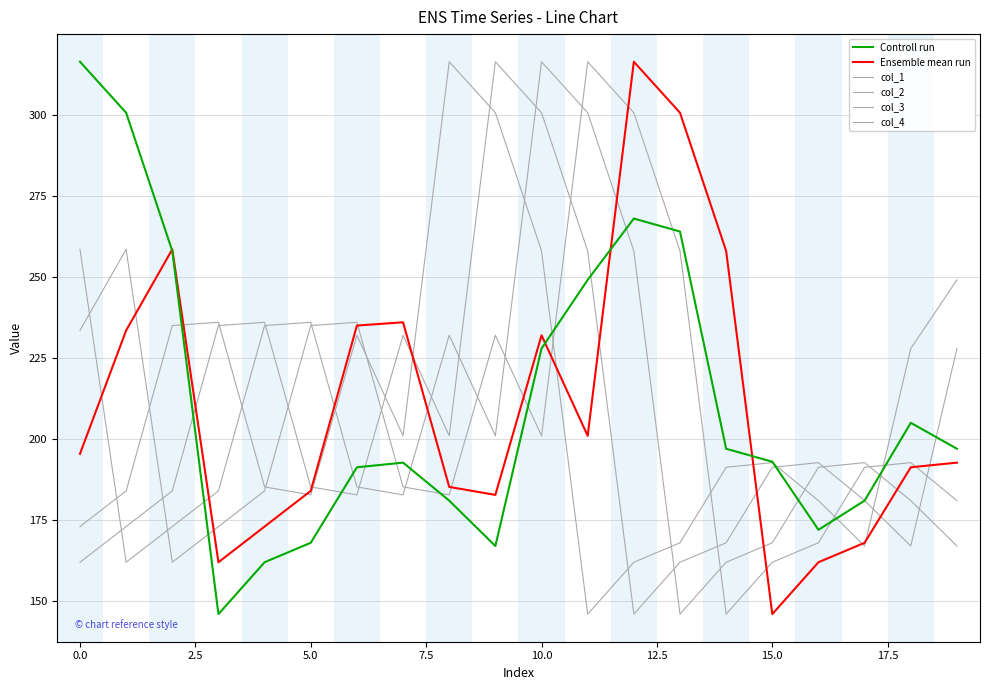

At which category is the sum across all series the highest?

10